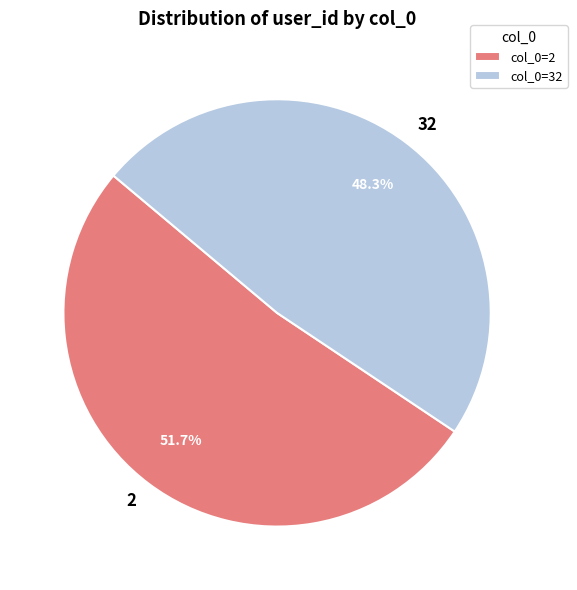

Between 2 and 32, which is larger?

2